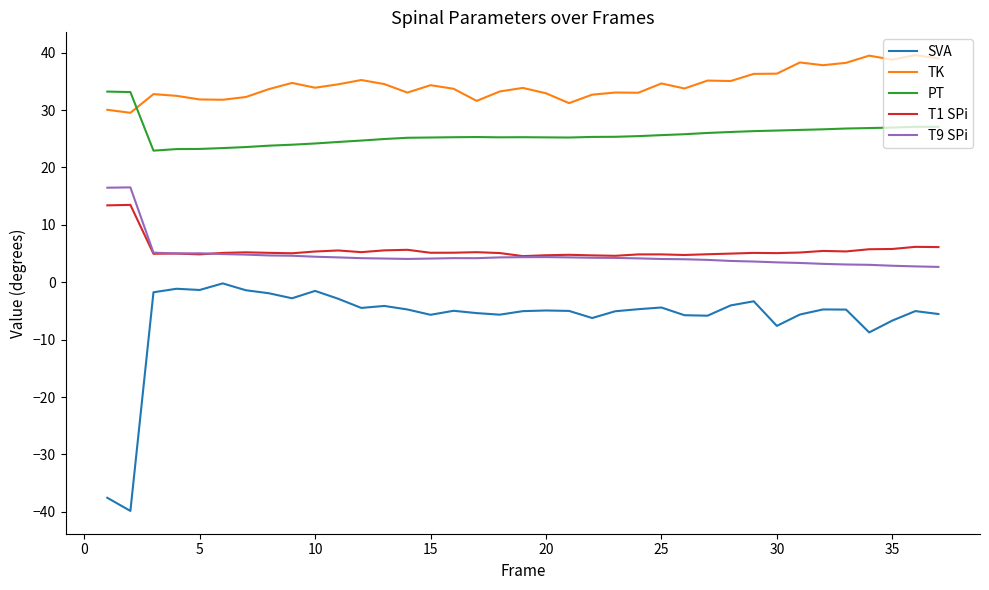

Which series has the largest total across all categories?

TK